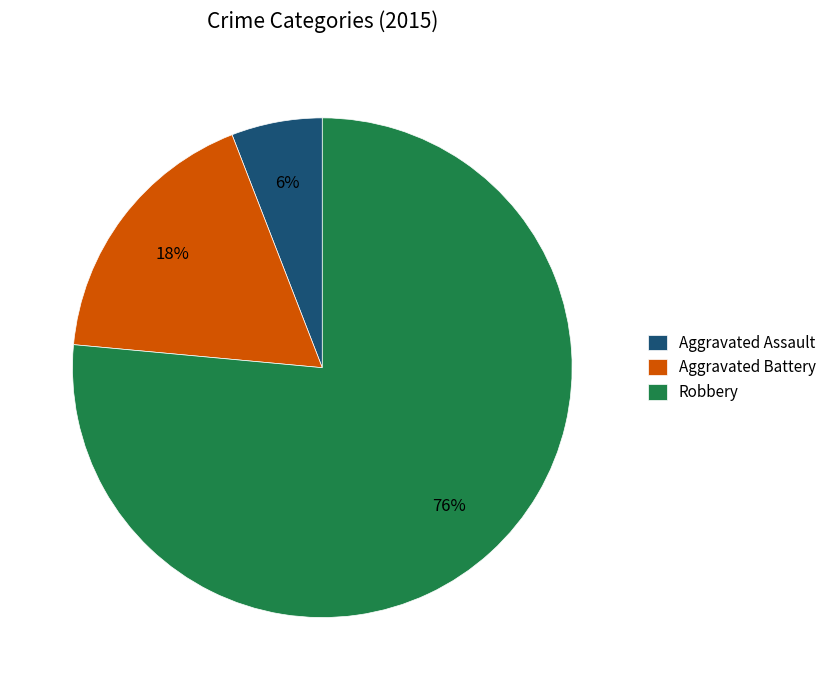

How many slices are in this pie chart?

3